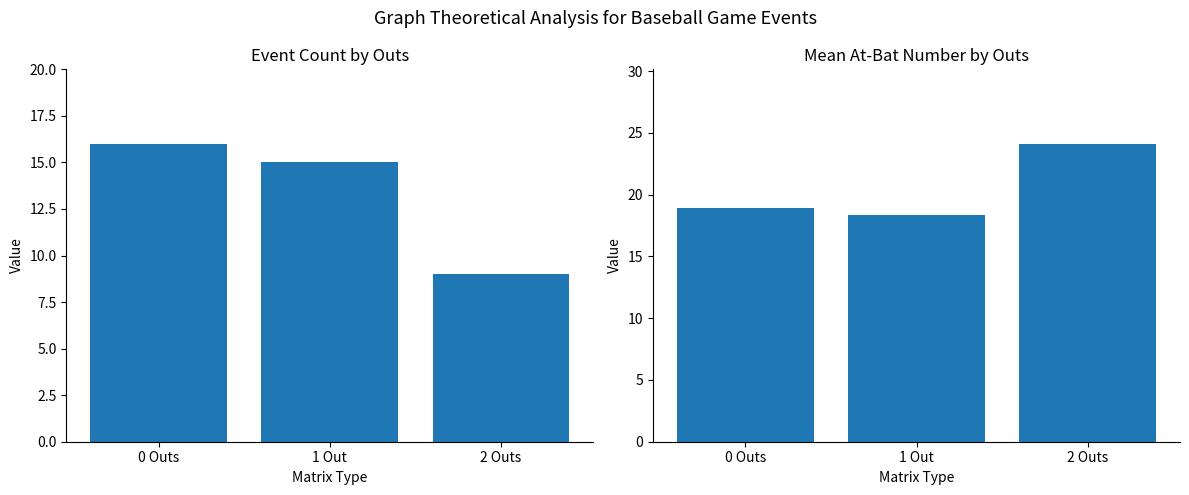

What is the value of the Mean At-Bat bar at the 1st from the left?

18.9